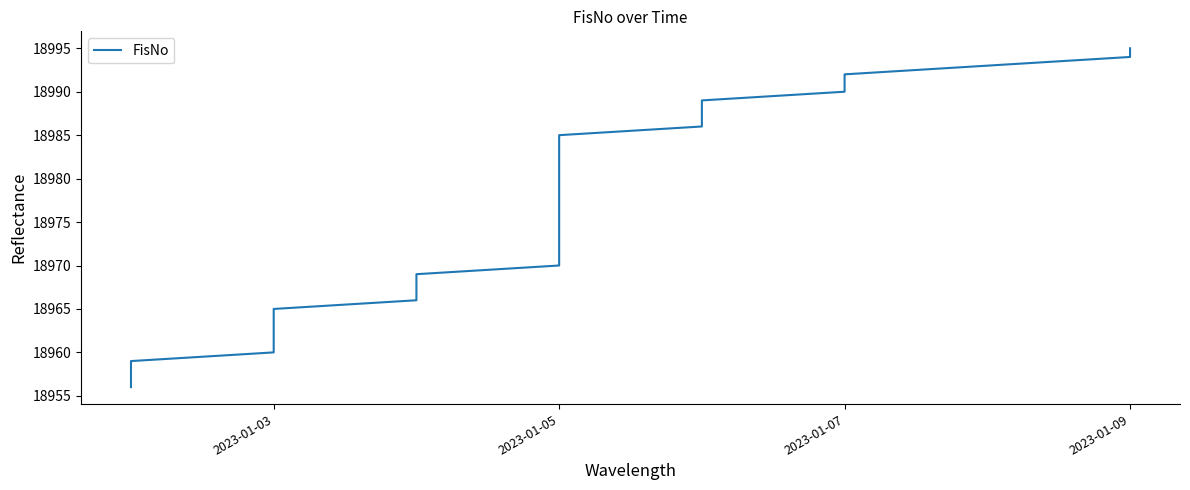

What is the label of the 33rd point from the right?

2023-01-03